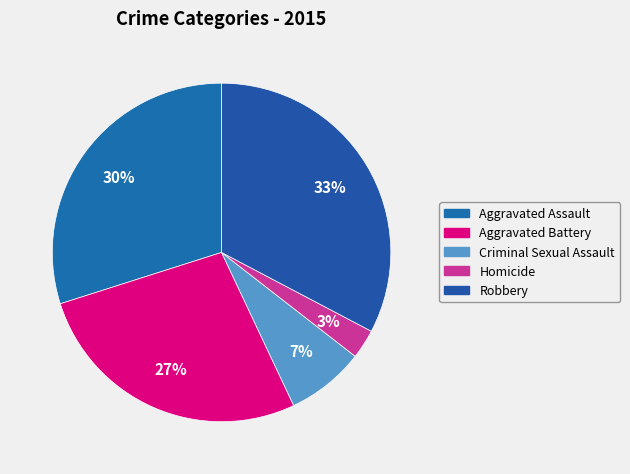

Combined, do Aggravated Battery and Criminal Sexual Assault account for over 50%?

No